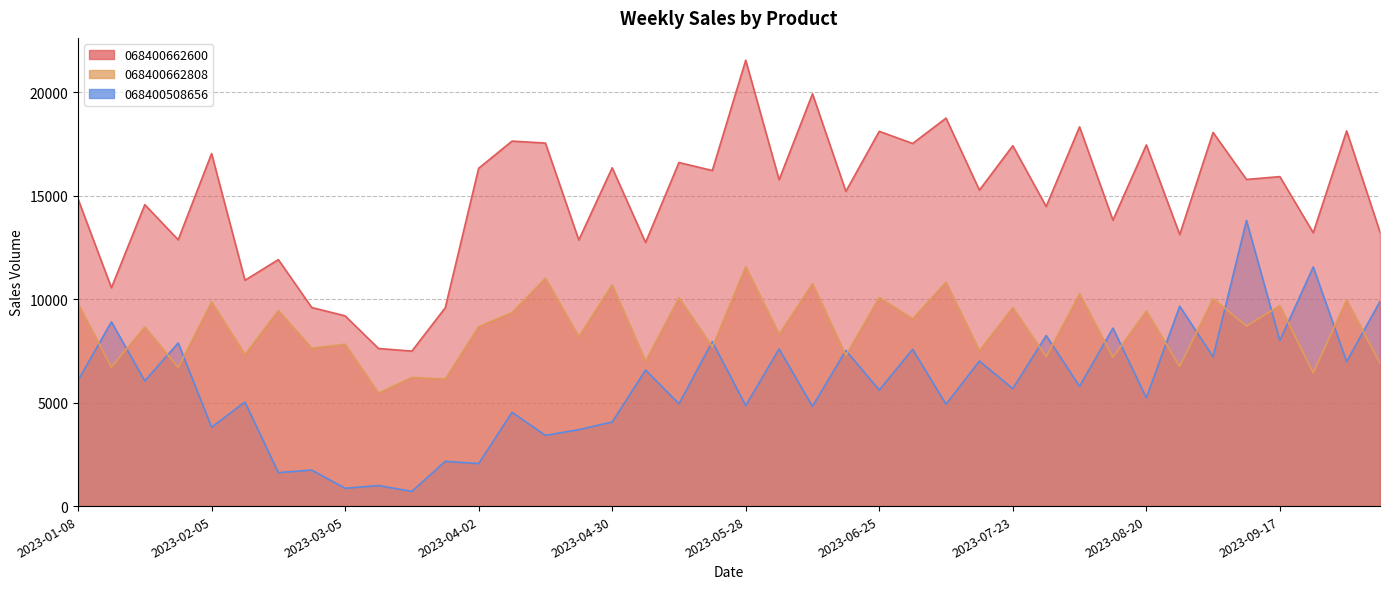

At which category does 068400662600 reach its first local peak?

2023-01-22